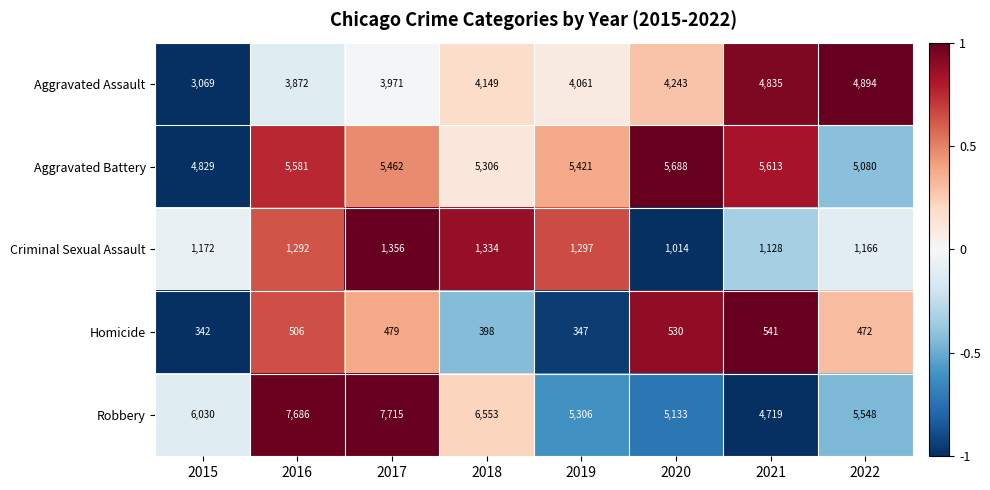

At which label does Robbery reach its minimum?

2021